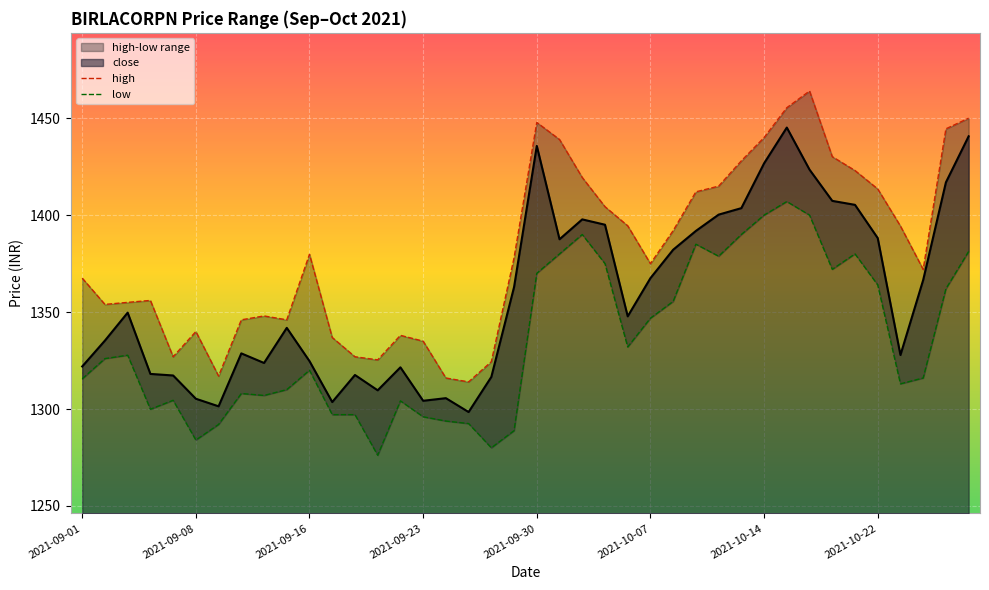

True or false: close and high cross at least once.

False